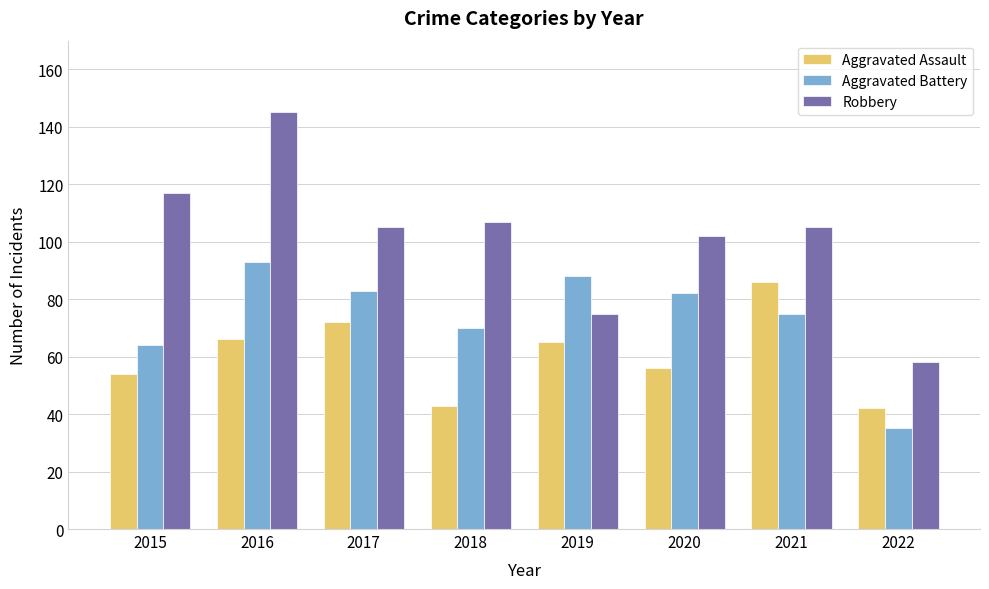

What are all the series names shown in the legend?

Aggravated Assault, Aggravated Battery, Robbery